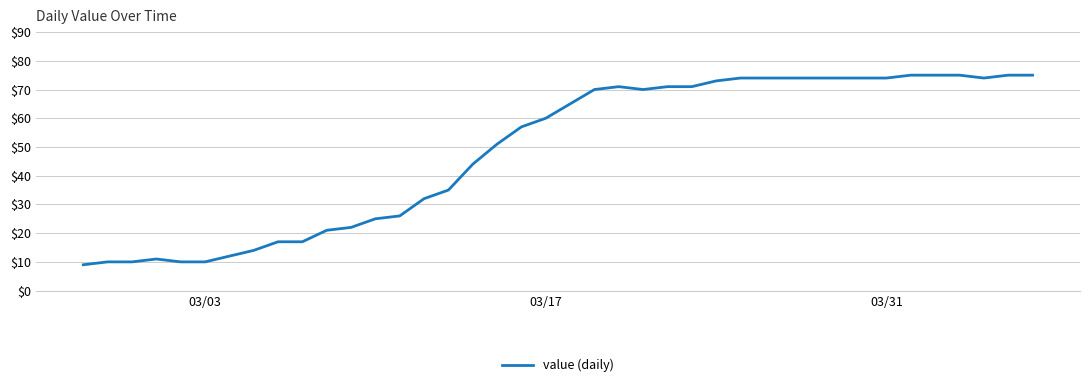

What is the maximum value shown in the chart?

75